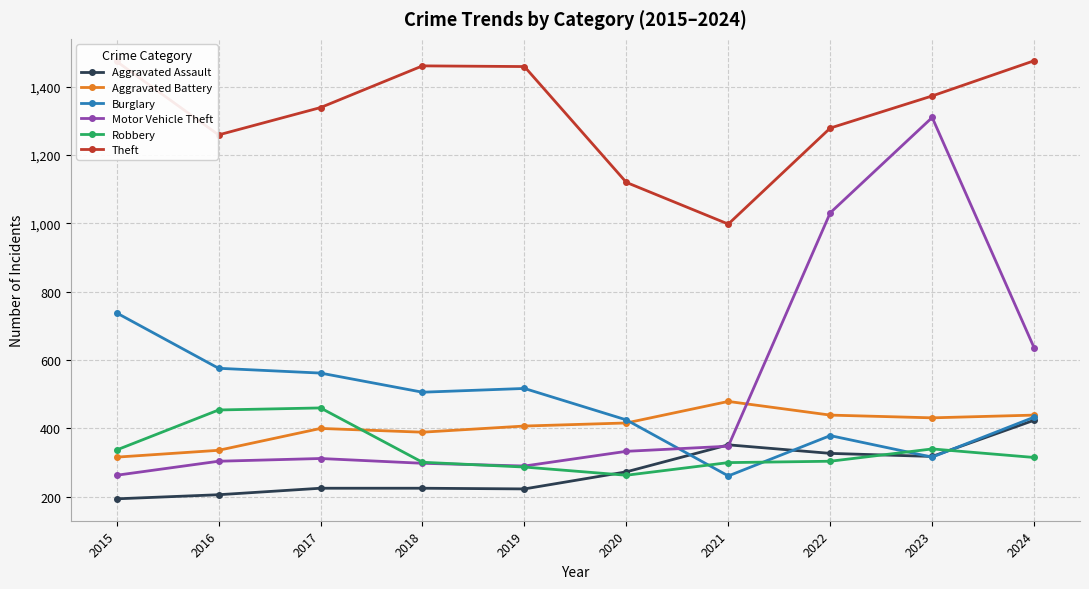

At how many categories does at least one series exceed 866?

10